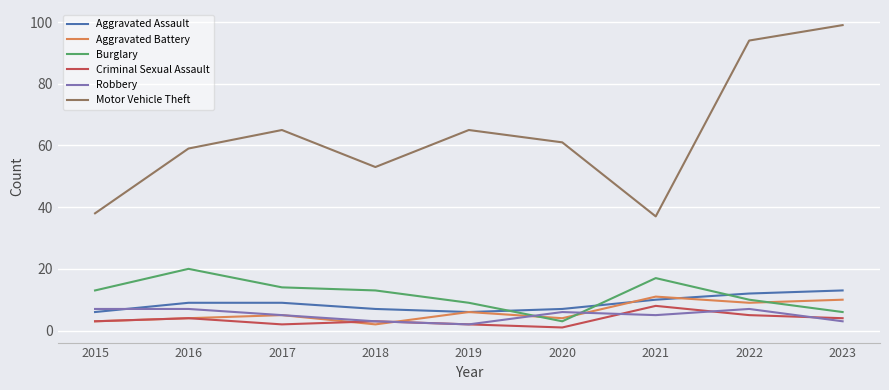

Between 2015 and 2018, which series saw the biggest shift?

Motor Vehicle Theft